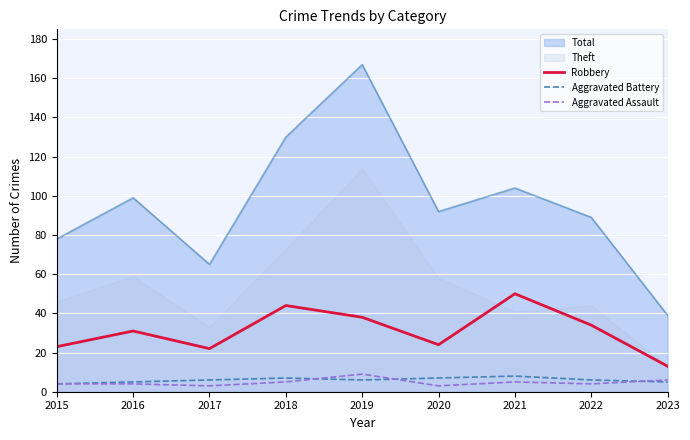

At which category does Aggravated Assault reach its first local valley?

2017